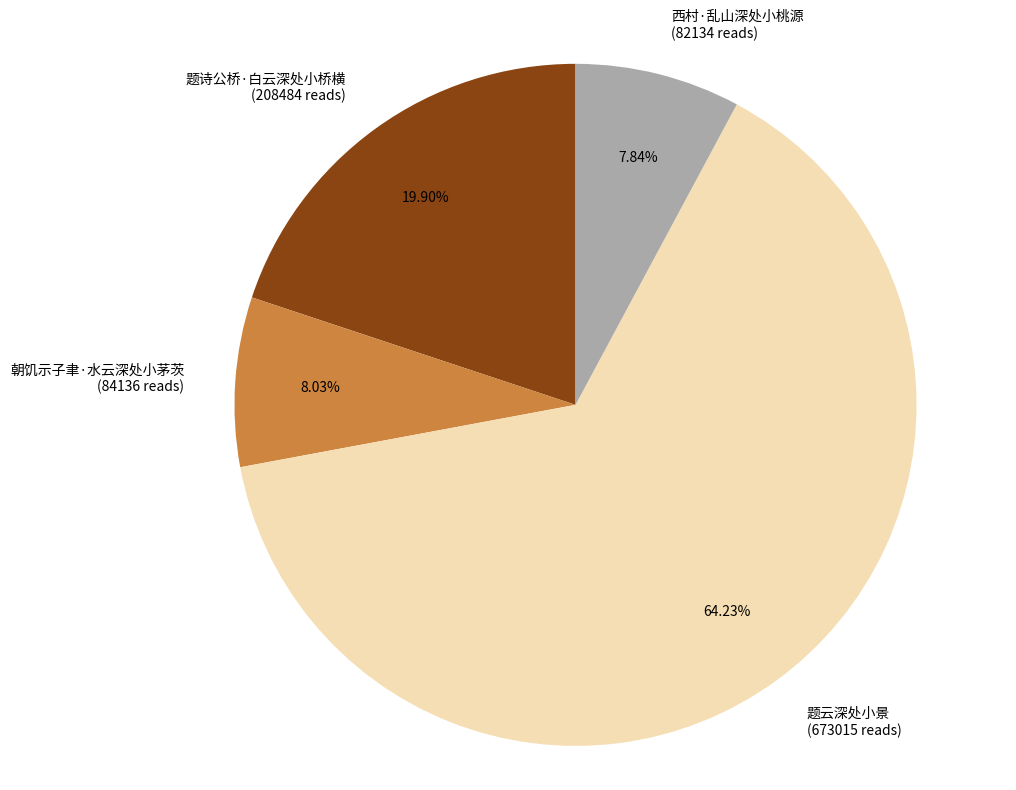

To the nearest percent, what portion does 朝饥示子聿·水云深处小茅茨 represent?

8%